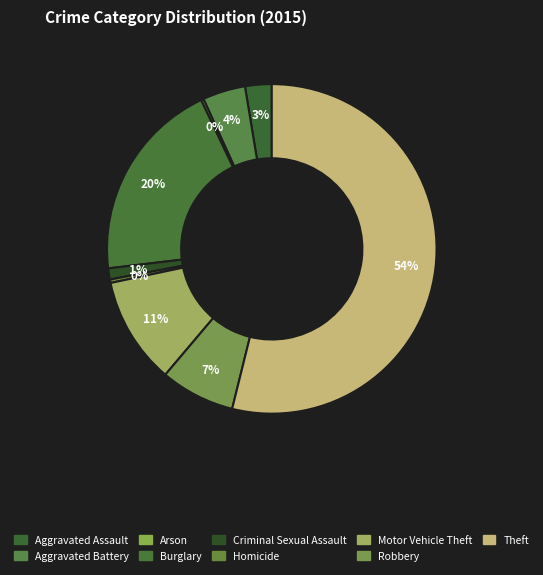

Which slice is the smallest?

Arson